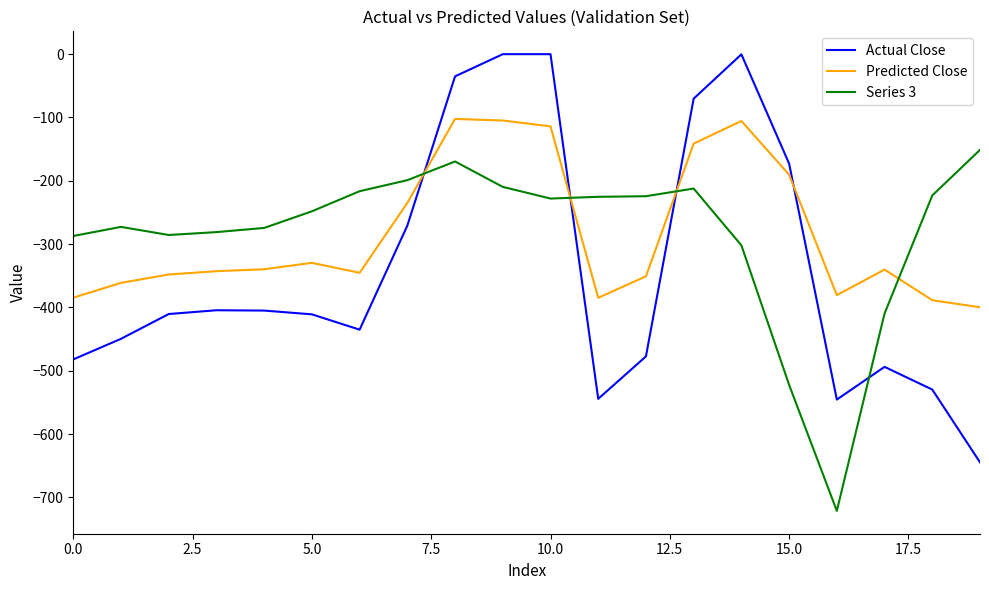

How many intersections are there between Series 3 and Actual Close?

4